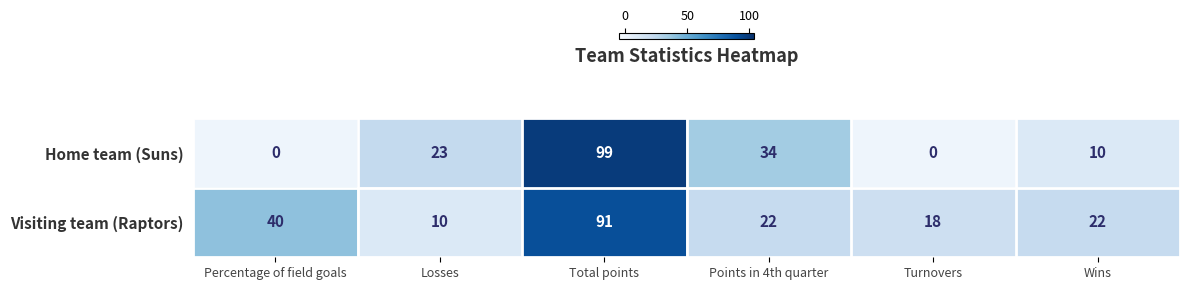

Reading left to right, extract all data points from this chart.

Home team (Suns): 0	23	99	34	0	10
Visiting team (Raptors): 40	10	91	22	18	22